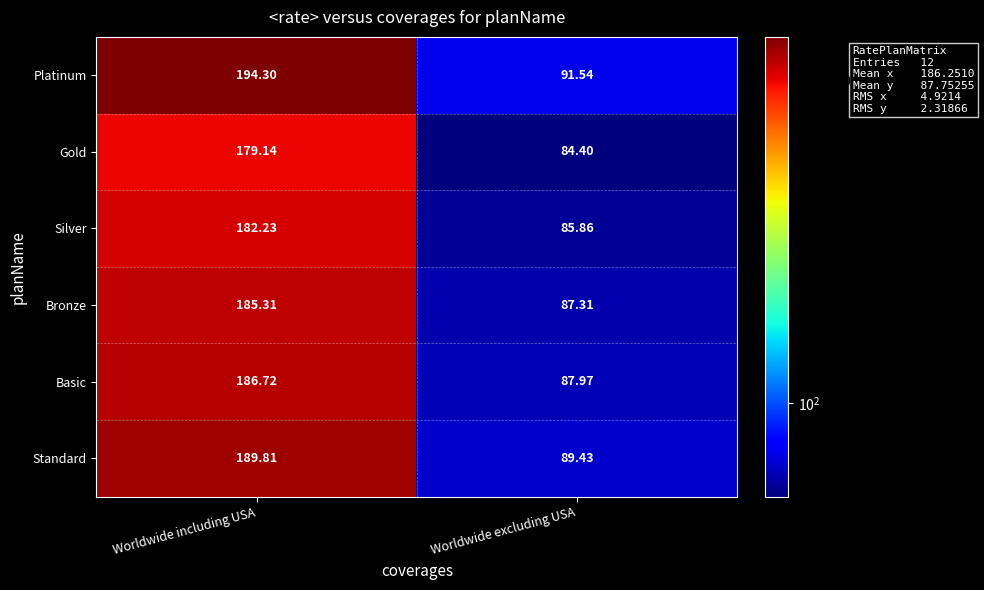

Which category has the highest value in the Basic series?

Worldwide including USA